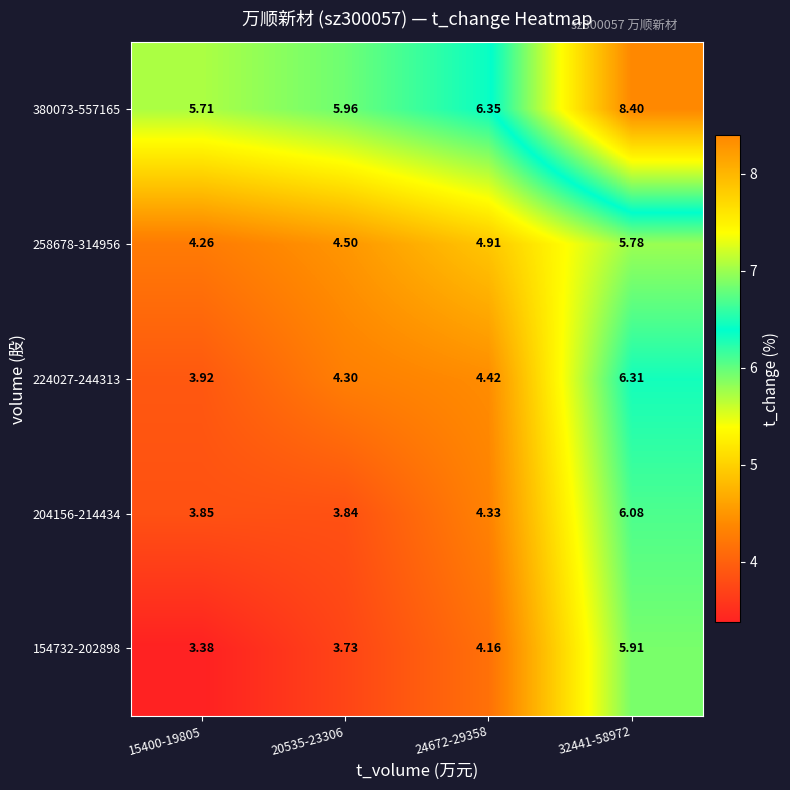

Count the number of data series in this chart.

5